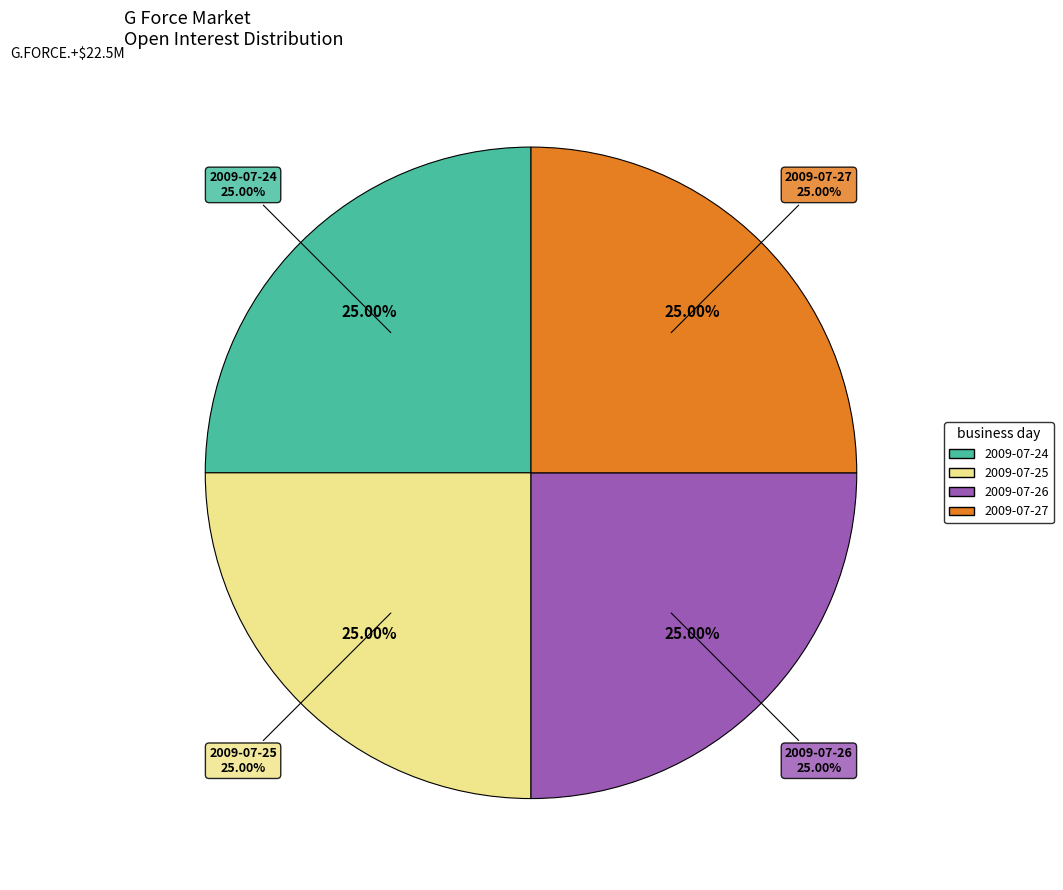

Which slice is the smallest?

2009-07-25